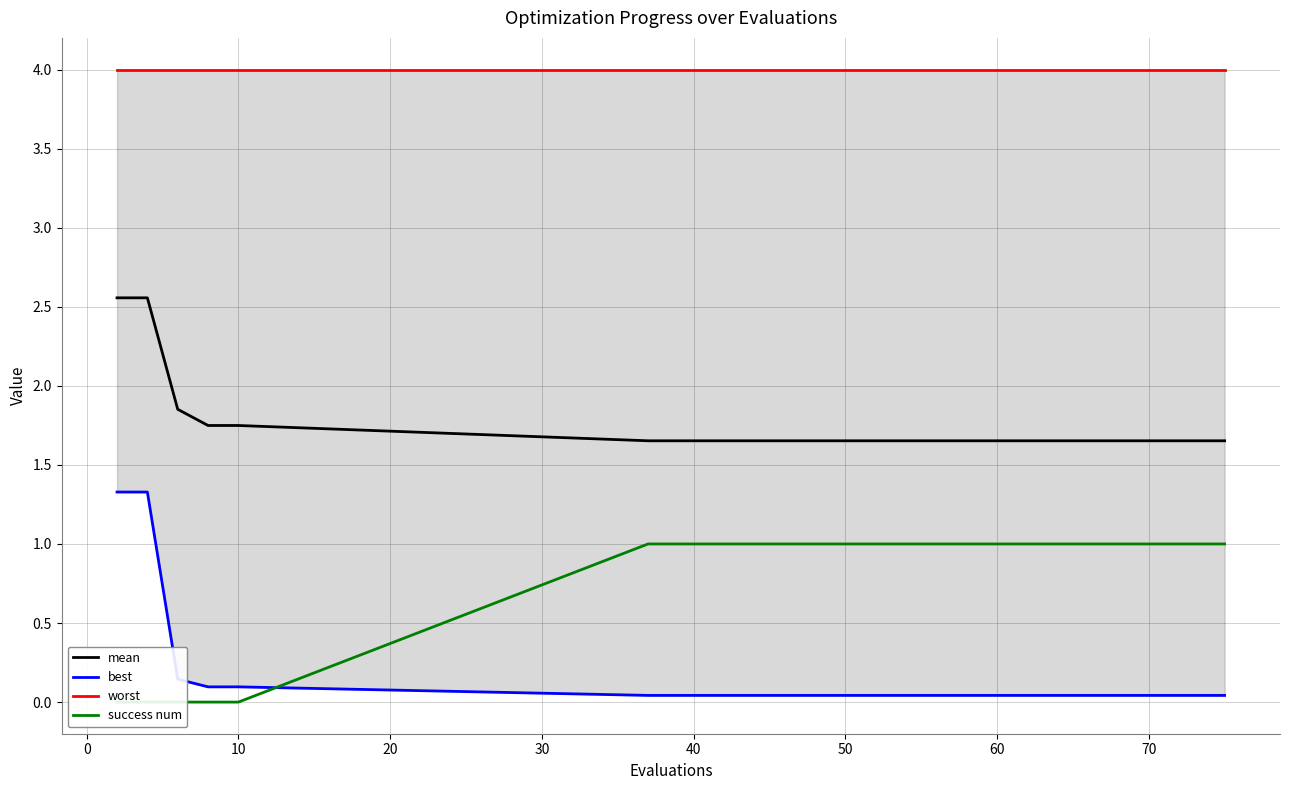

Reading left to right, list all the values displayed in this chart.

mean: 2.6	2.6	1.9	1.7	1.7	1.7	1.7	1.7	1.7	1.7	1.7	1.7	1.7	1.7	1.7
best: 1.3	1.3	0.1	0.1	0.1	0.0	0.0	0.0	0.0	0.0	0.0	0.0	0.0	0.0	0.0
worst: 4.0	4.0	4.0	4.0	4.0	4.0	4.0	4.0	4.0	4.0	4.0	4.0	4.0	4.0	4.0
success num: 0.0	0.0	0.0	0.0	0.0	1.0	1.0	1.0	1.0	1.0	1.0	1.0	1.0	1.0	1.0